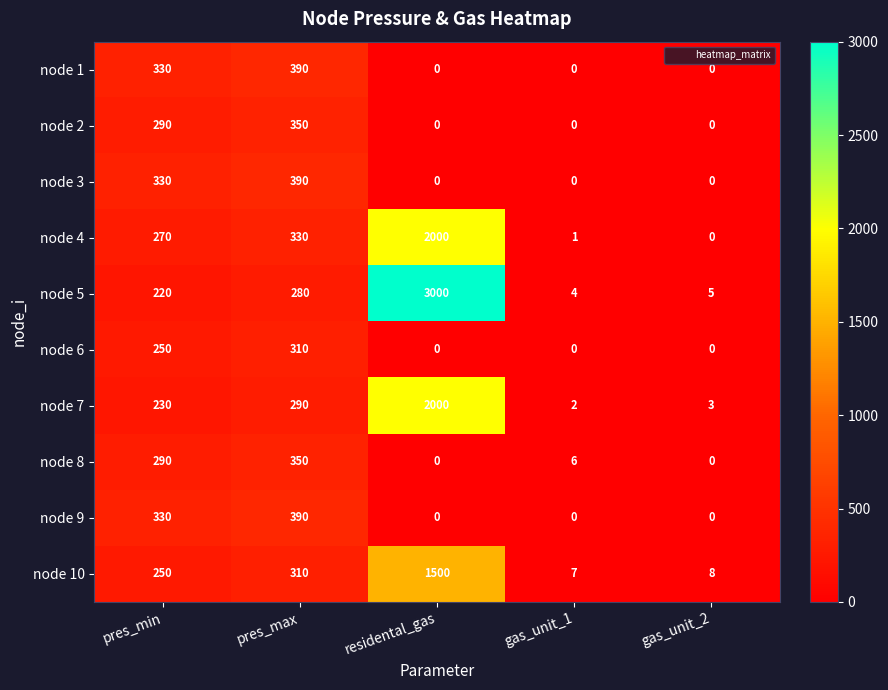

Which series changed the most between residental_gas and gas_unit_2?

node 5